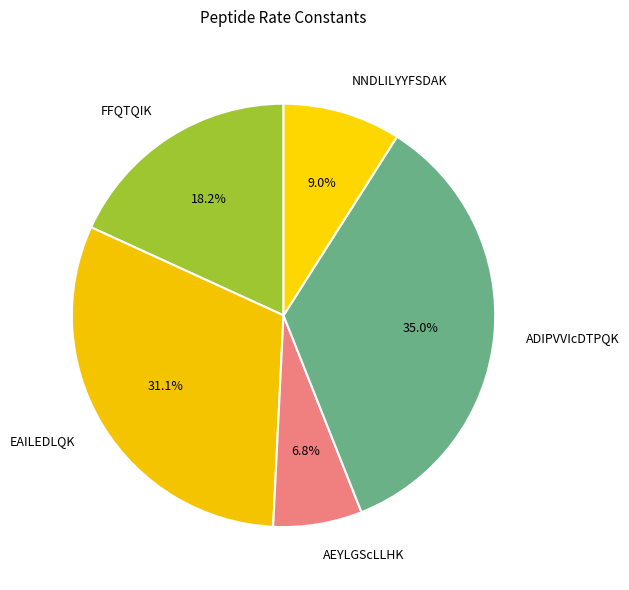

To the nearest percent, what portion does NNDLILYYFSDAK represent?

9%